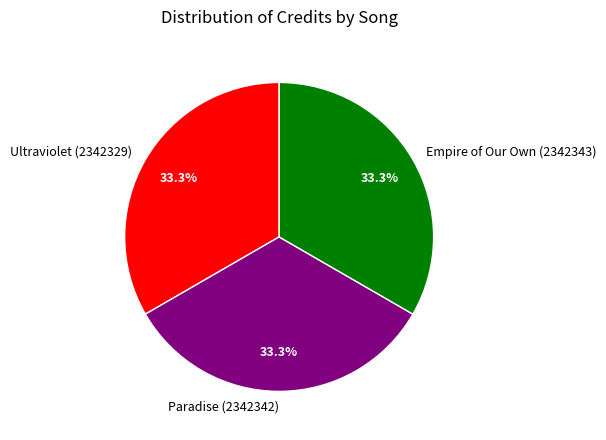

What percentage is the Paradise (2342342) slice, to the nearest percent?

33%